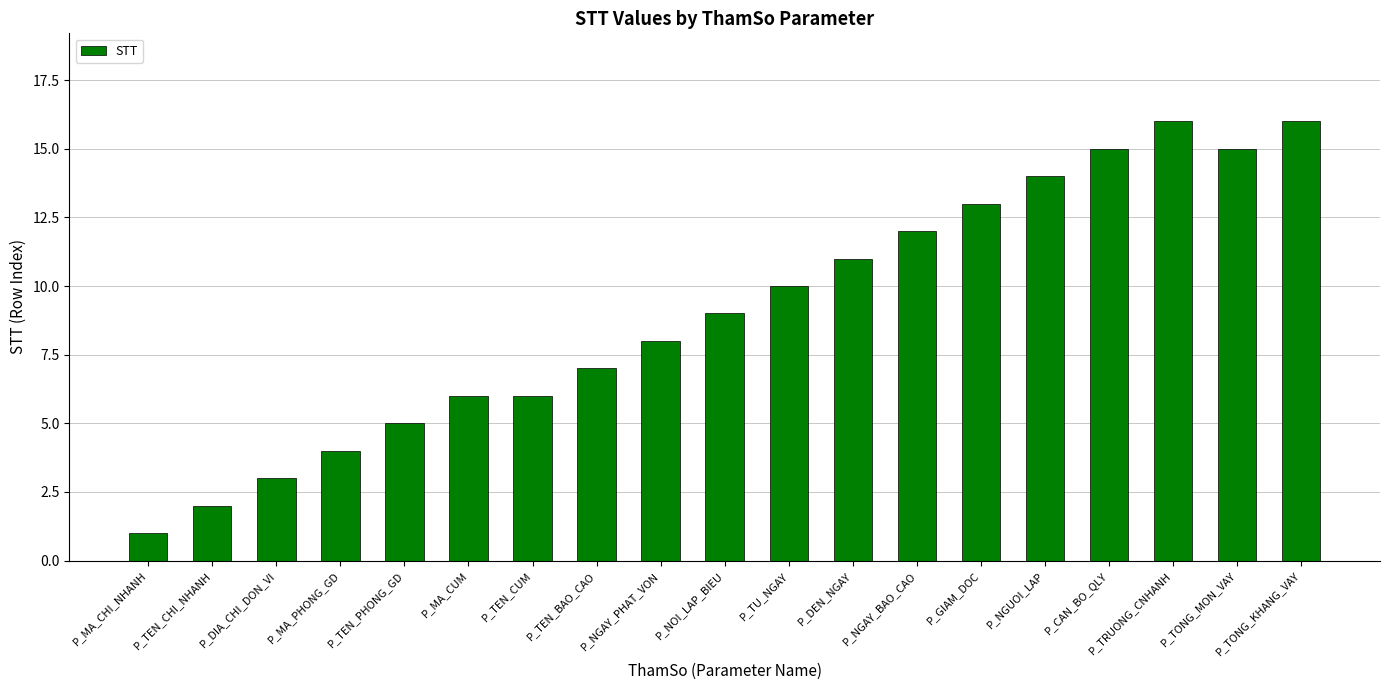

What is the sum of the values at P_TRUONG_CNHANH and P_MA_CUM?

22